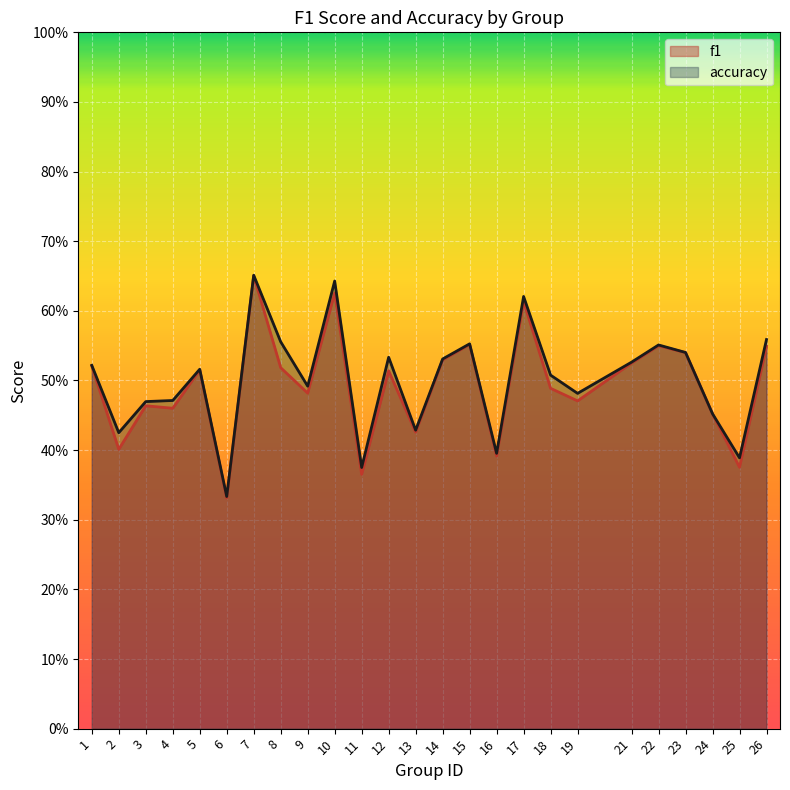

True or false: accuracy and f1 cross at least once.

False